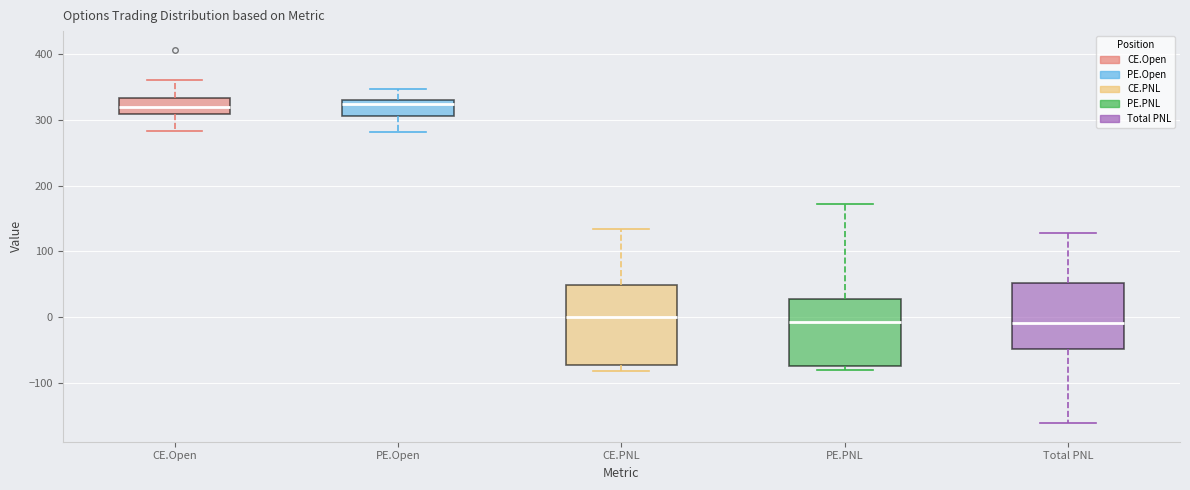

Comparing the boxes themselves (not the whiskers), which one is the tallest?

CE.PNL